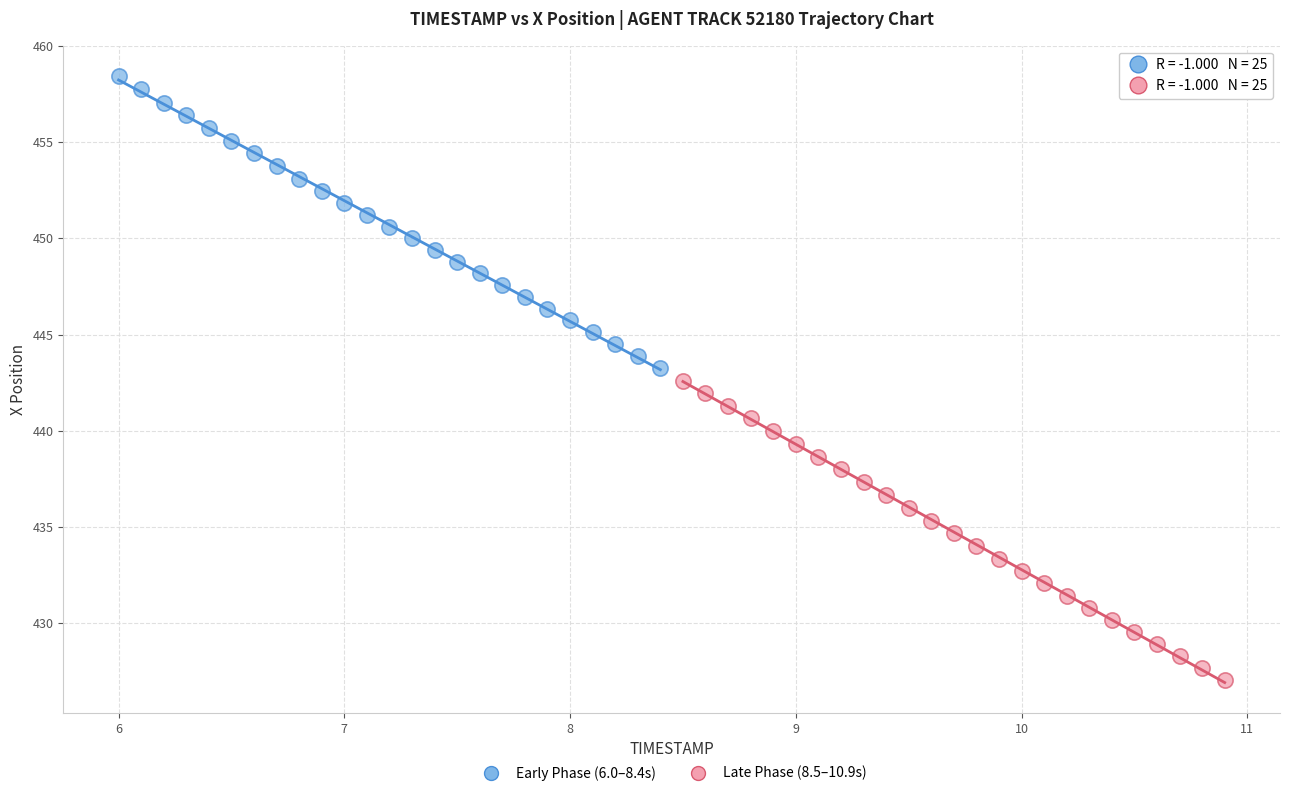

Which series contains the highest Y value?

Early Phase (6.0–8.4s)